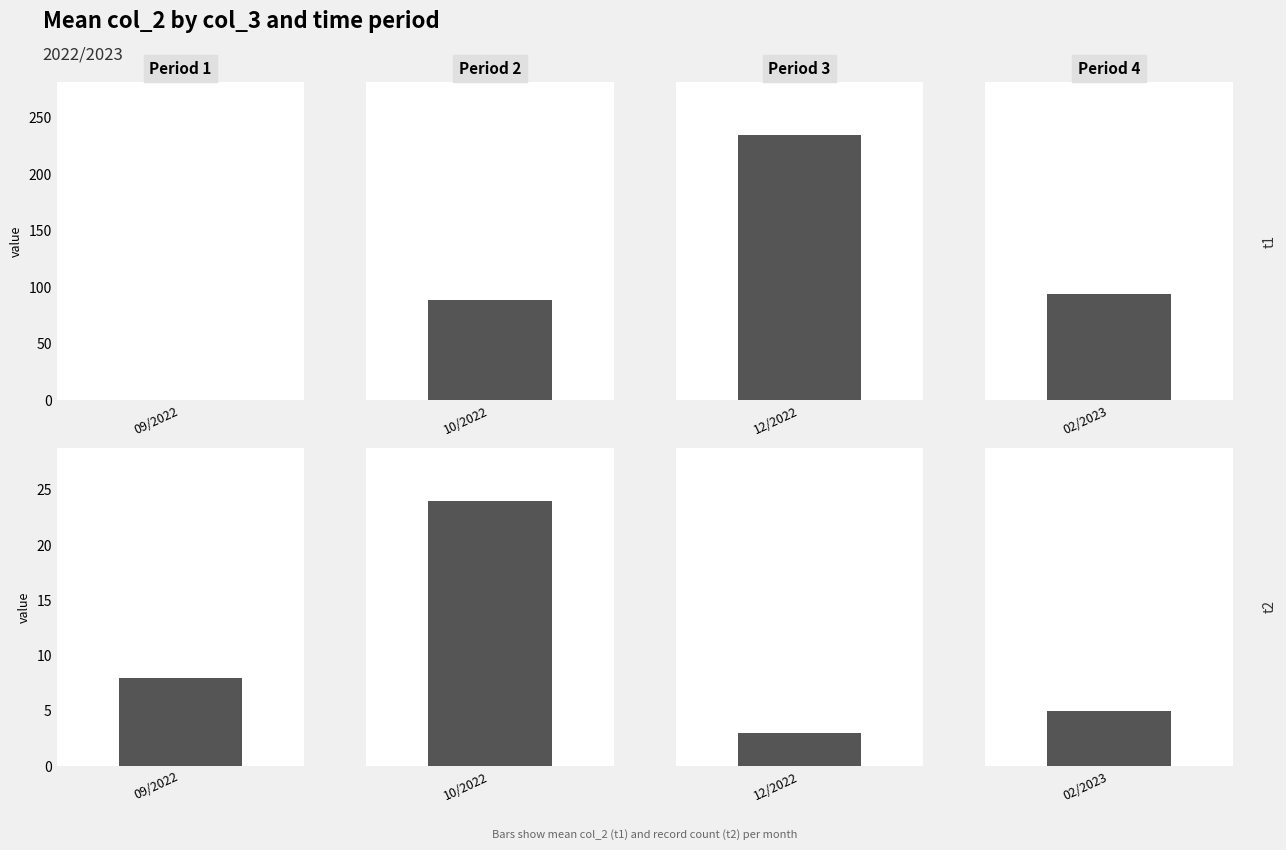

At how many categories does at least one series exceed 226?

1